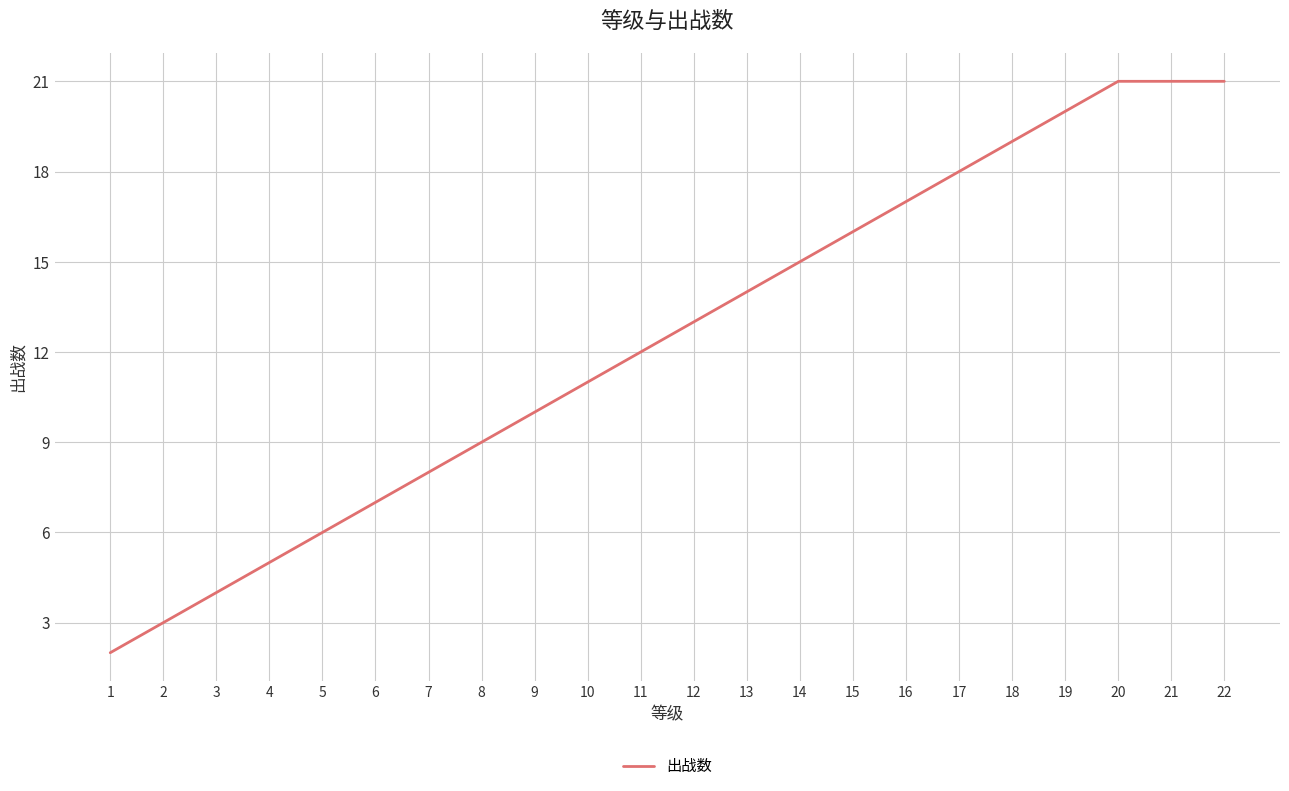

Reading left to right, list all the values displayed in this chart.

2	3	4	5	6	7	8	9	10	11	12	13	14	15	16	17	18	19	20	21	21	21